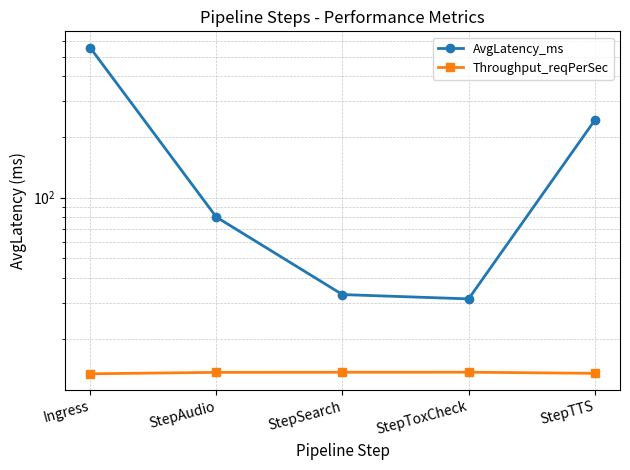

Where is AvgLatency_ms nearest to the value 292?

StepTTS